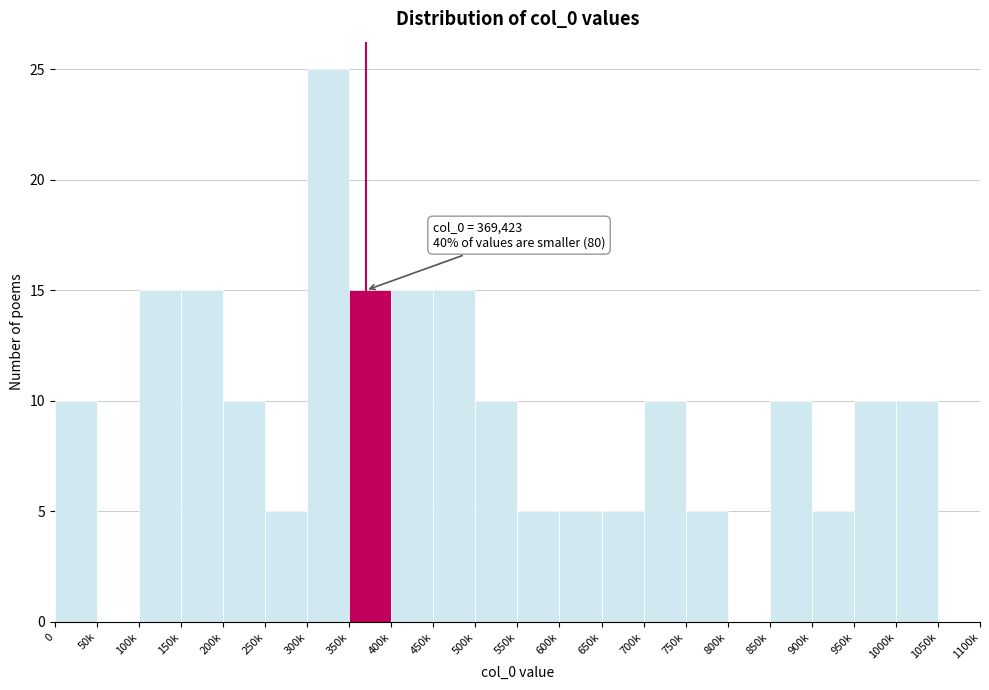

Reading left to right, transcribe all the data shown in this chart.

0=10	50k=0	100k=15	150k=15	200k=10	250k=5	300k=25	350k=15	400k=15	450k=15	500k=10	550k=5	600k=5	650k=5	700k=10	750k=5	800k=0	850k=10	900k=5	950k=10	1000k=10	1050k=0